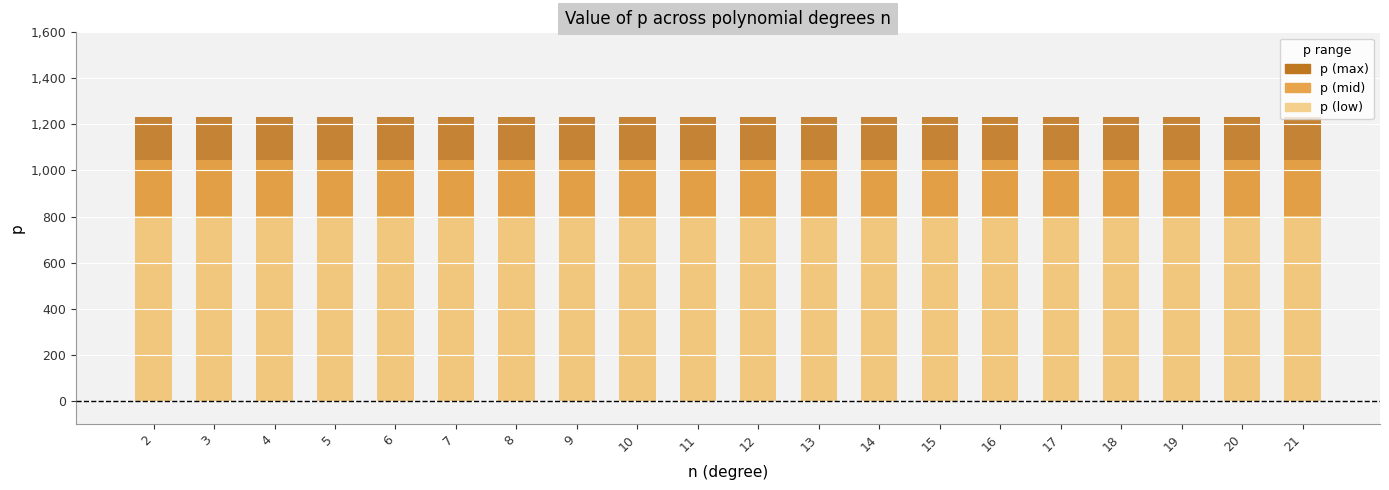

Which series changed the most between 14 and 17?

p (max)